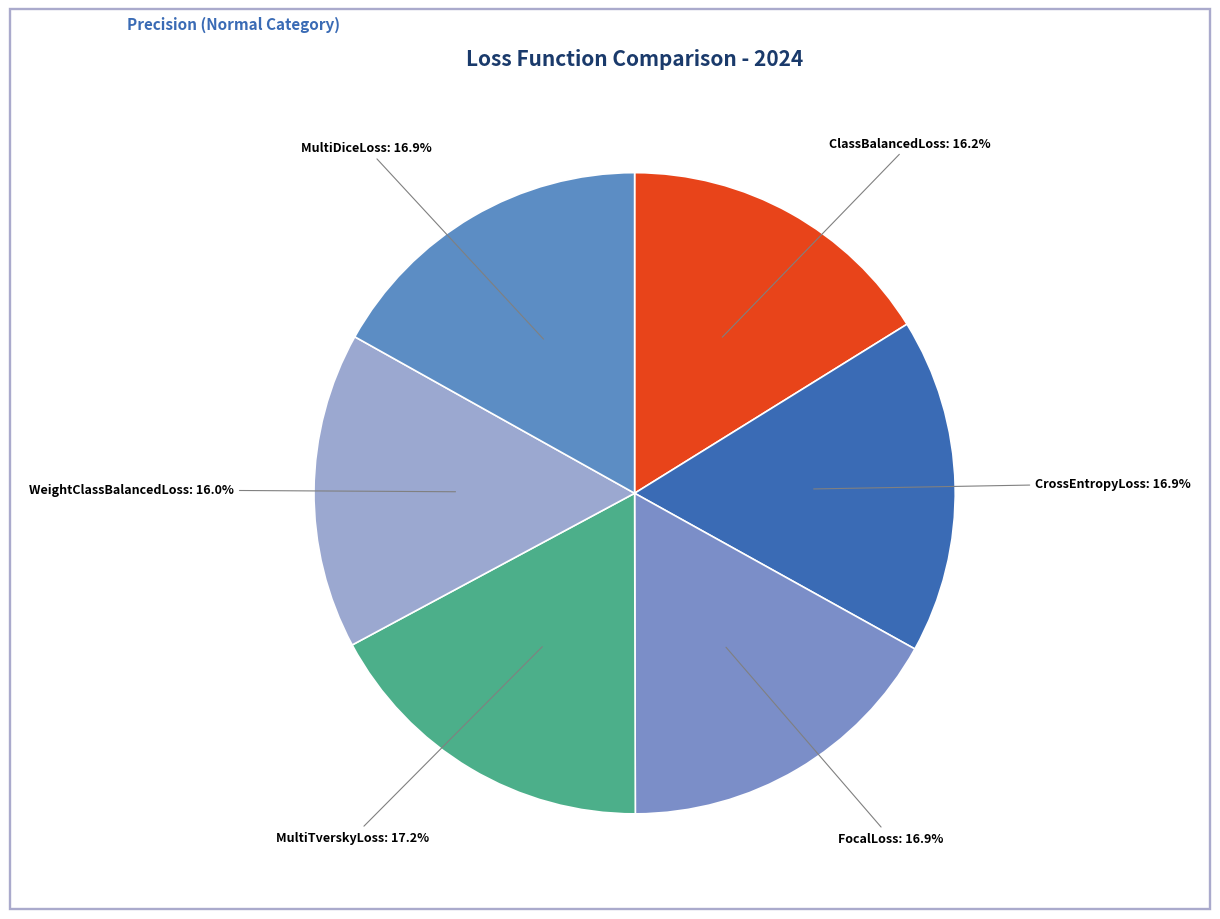

Which slice is the smallest?

WeightClassBalancedLoss